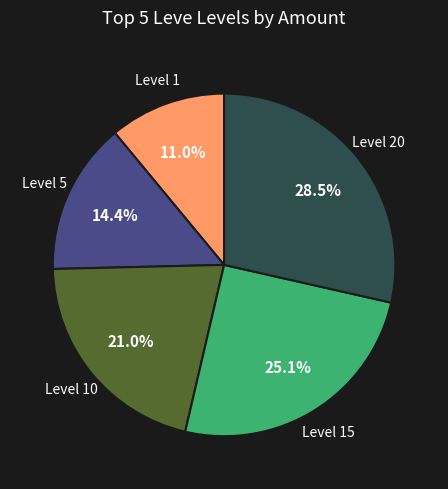

Count the number of slices in the pie.

5